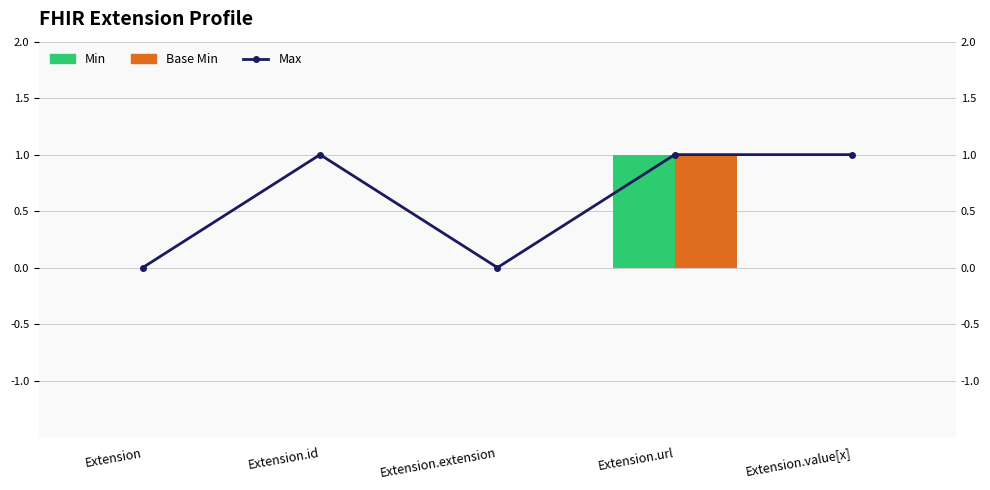

Count the Base Min values in the range 0 to 1.

5